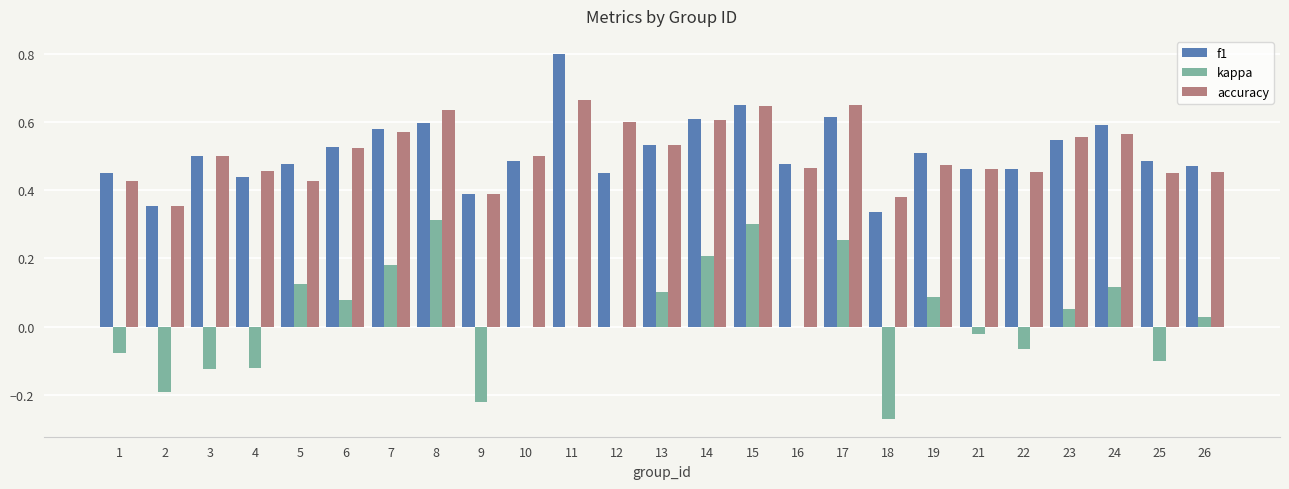

The value of accuracy at 4 is 0.7. True or false?

False